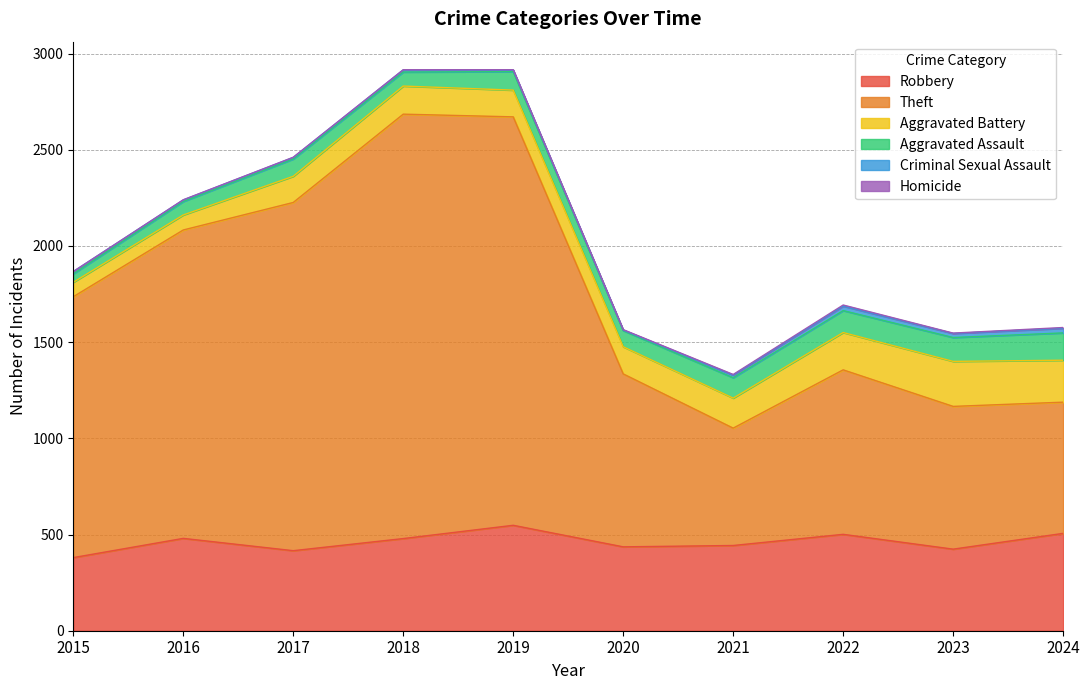

How many lines are shown in the chart?

6